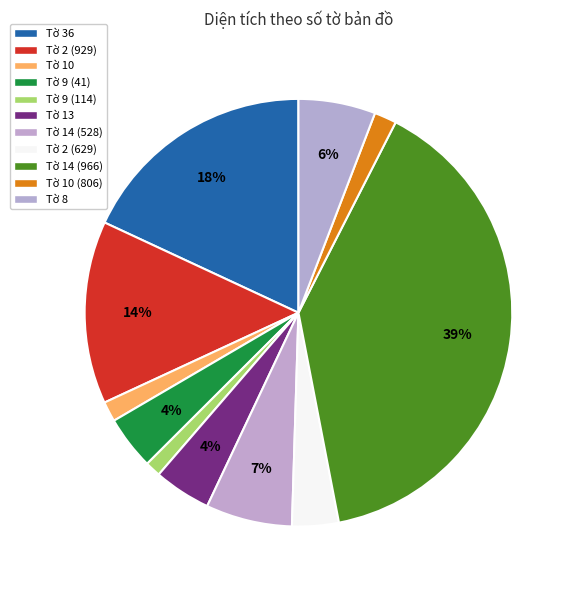

How many segments does this pie chart have?

11